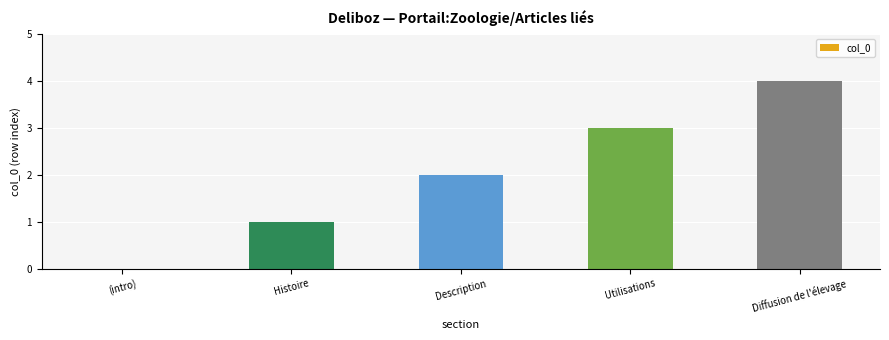

What is the sum of all values?

10